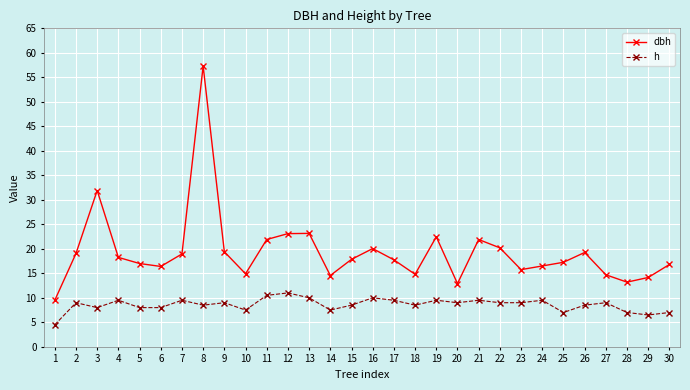

Which series has the largest total across all categories?

dbh